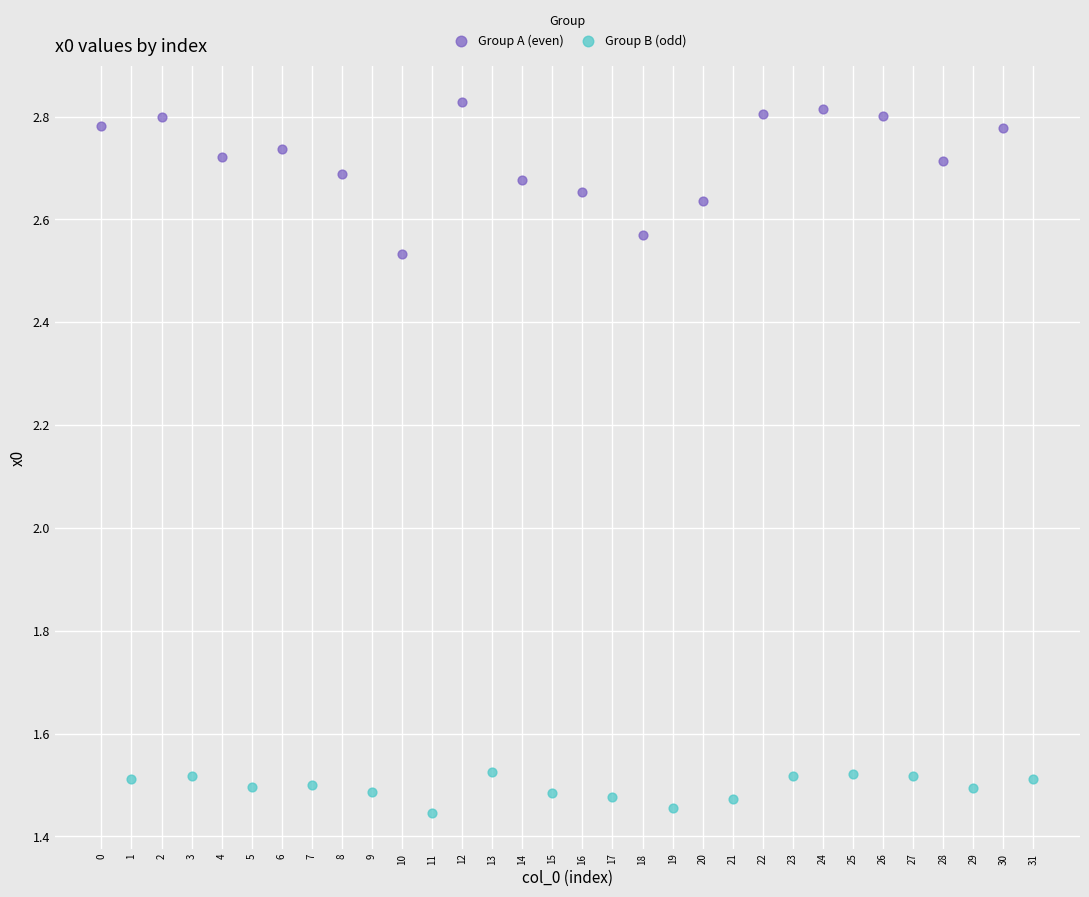

What are all the series names shown in the legend?

Group A (even), Group B (odd)